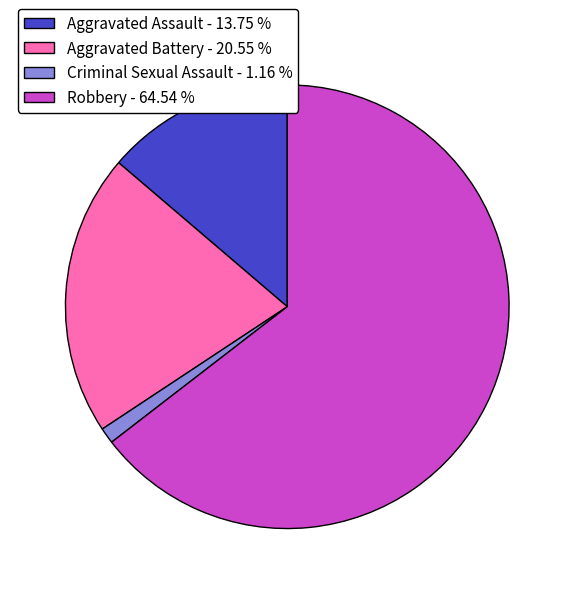

Which has a higher value, Aggravated Battery - 20.55 % or Robbery - 64.54 %?

Robbery - 64.54 %